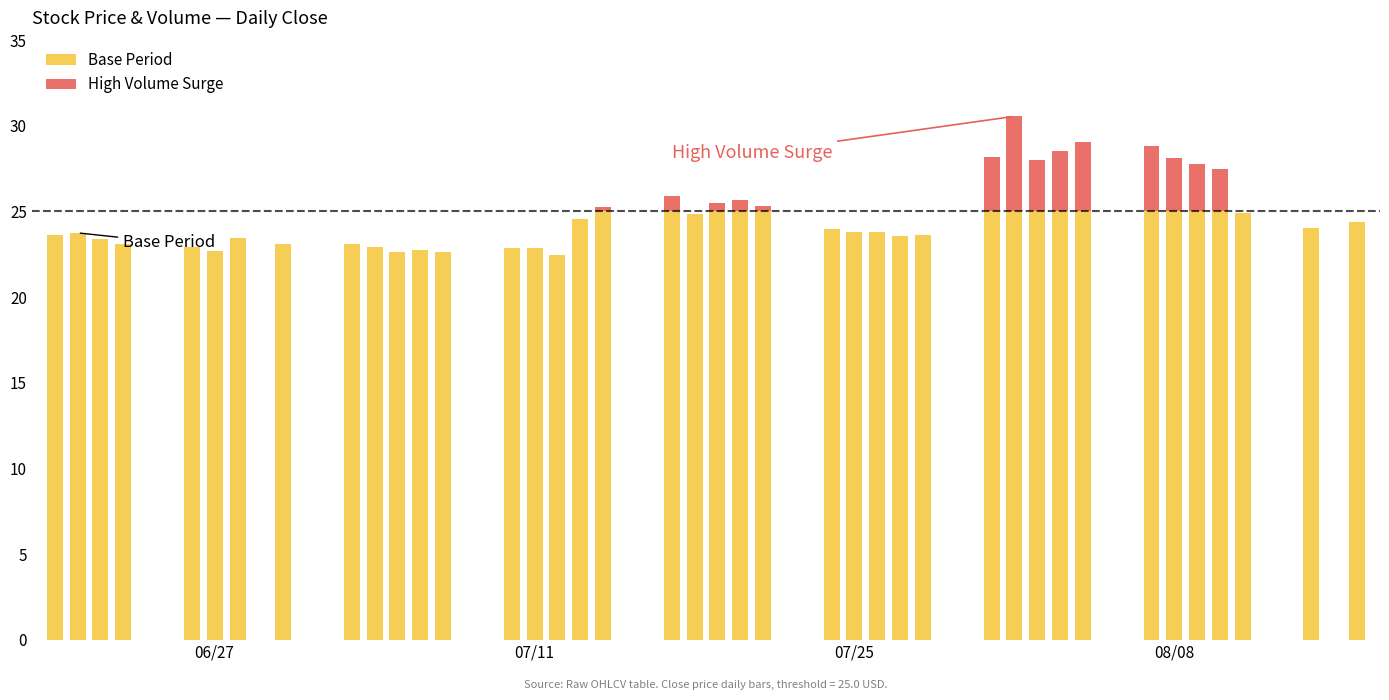

What is the highest value of the Base Period series?

25.0